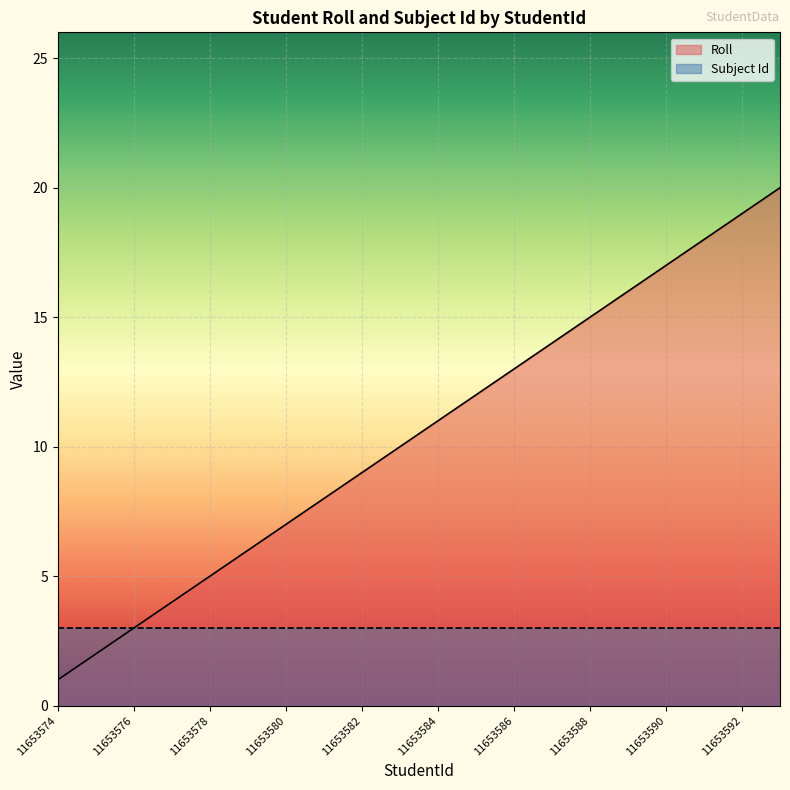

Which has a higher value, 11653591 or 11653585?

11653591